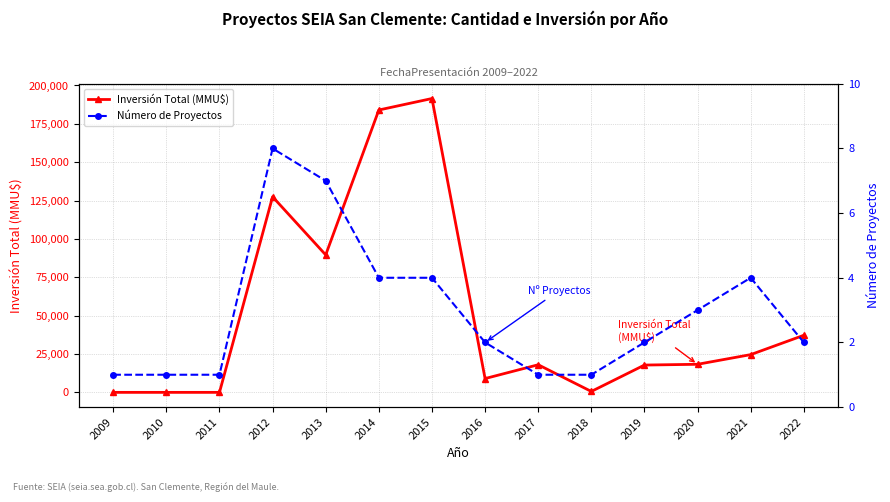

How many distinct data groups are displayed?

2